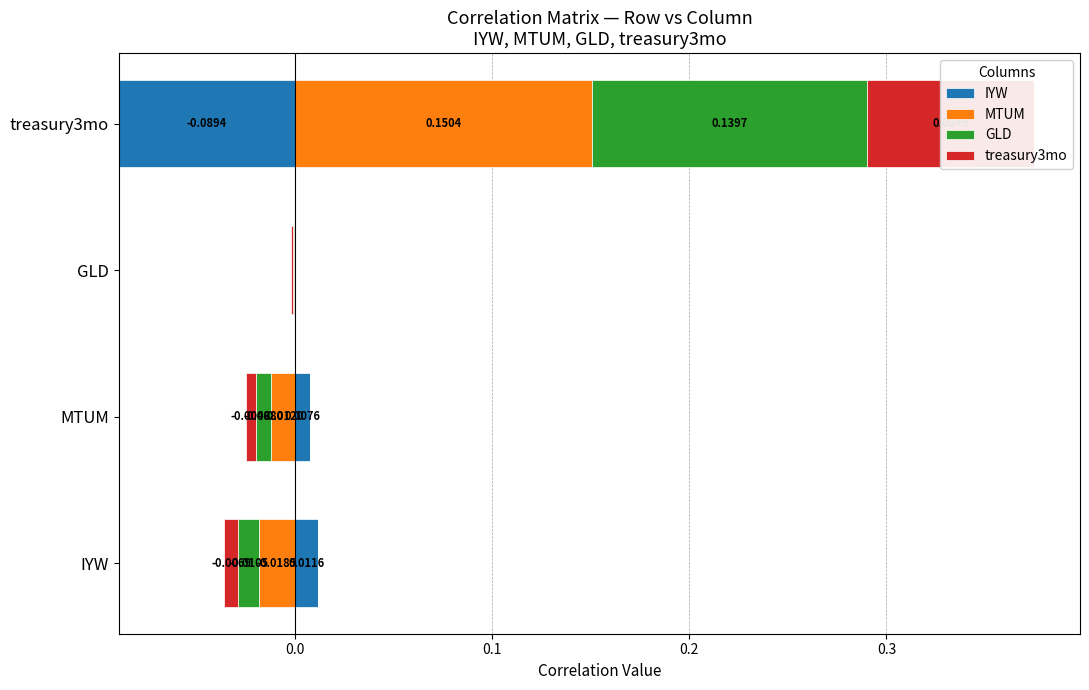

How many bars are there in total?

16